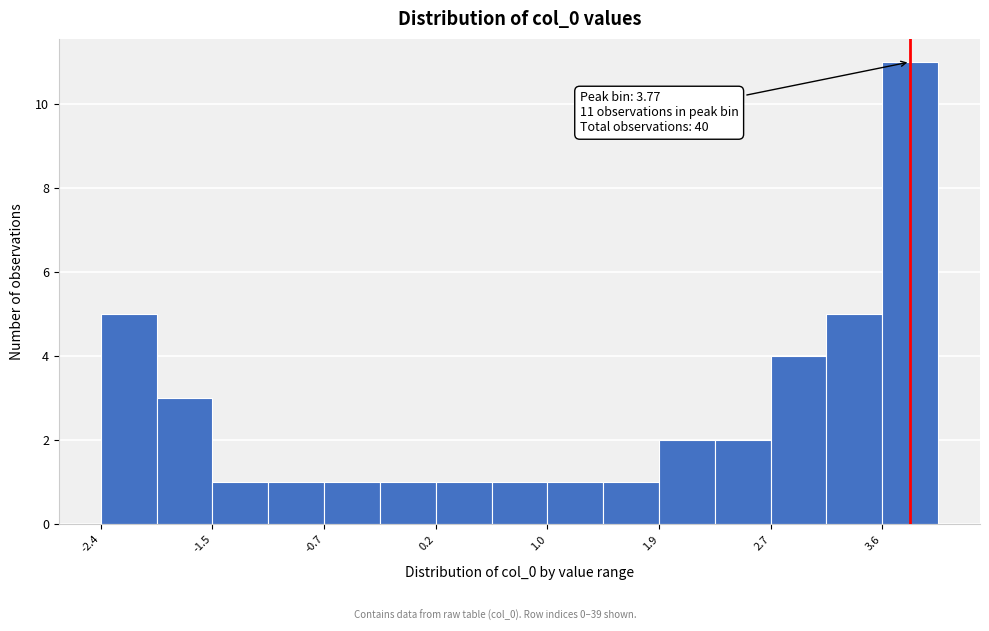

Which range on the x-axis has the tallest bar?

3.6 to 4.0